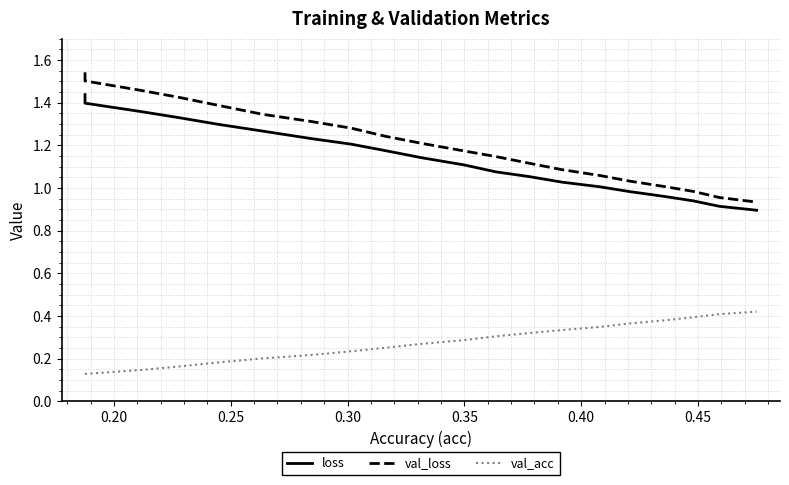

List the series in order of their peak value, lowest first.

val_acc, loss, val_loss